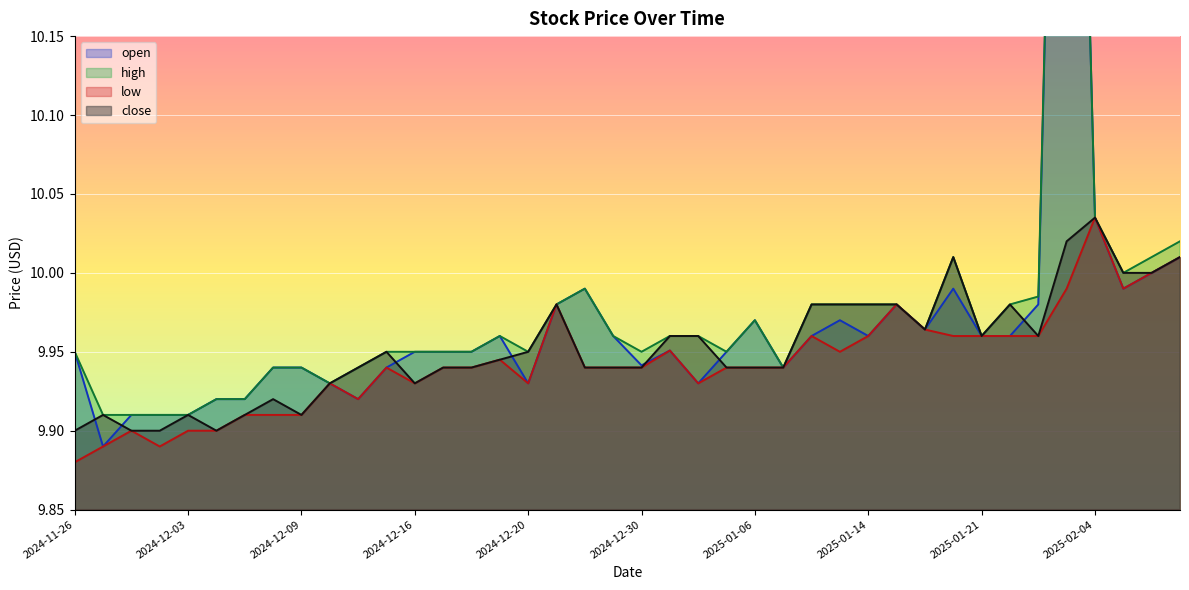

In open, how many points are lower than both neighbors (excluding endpoints)?

9